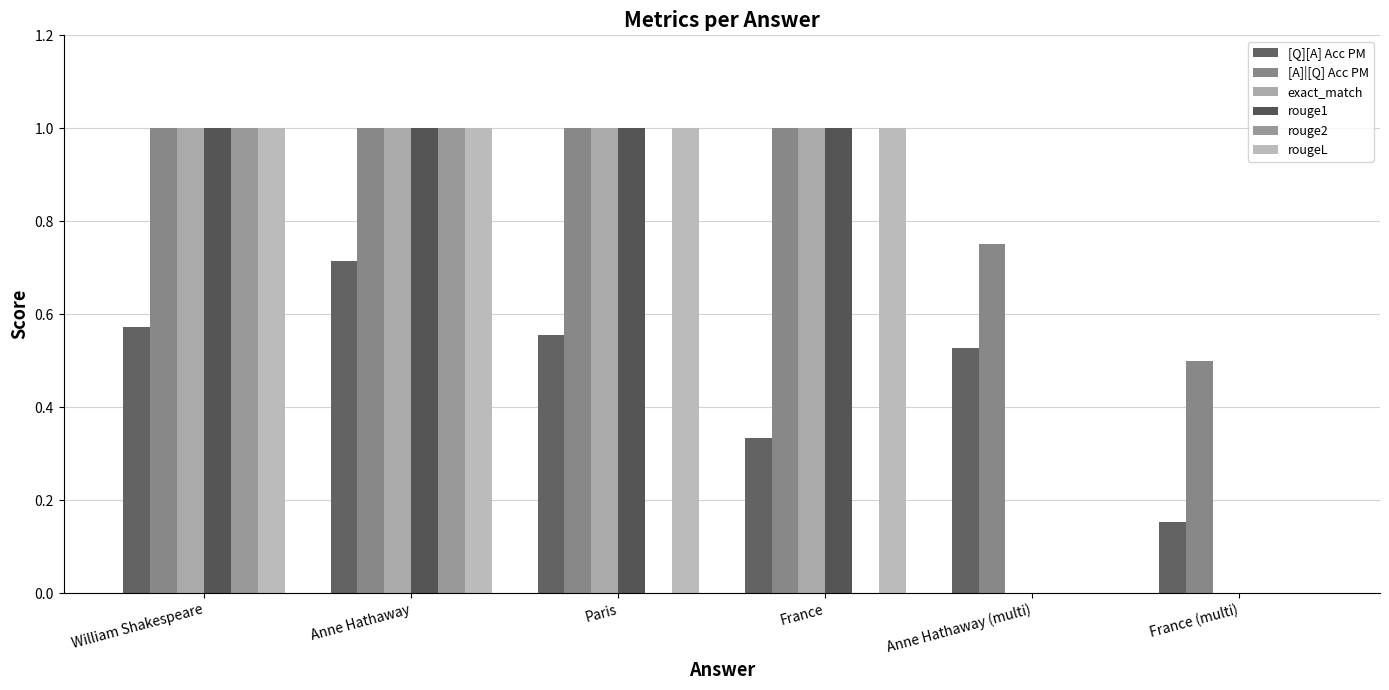

True or false: [Q][A] Acc PM has a value of 0.2 at France.

False